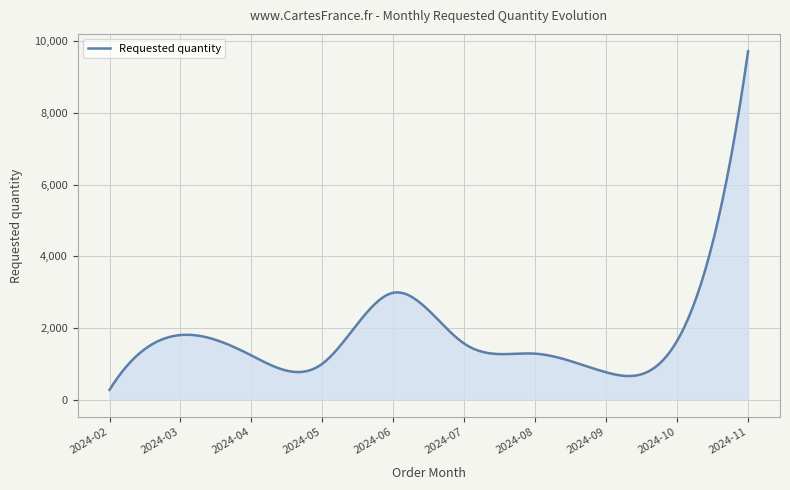

What is the minimum value shown in the chart?

270.0